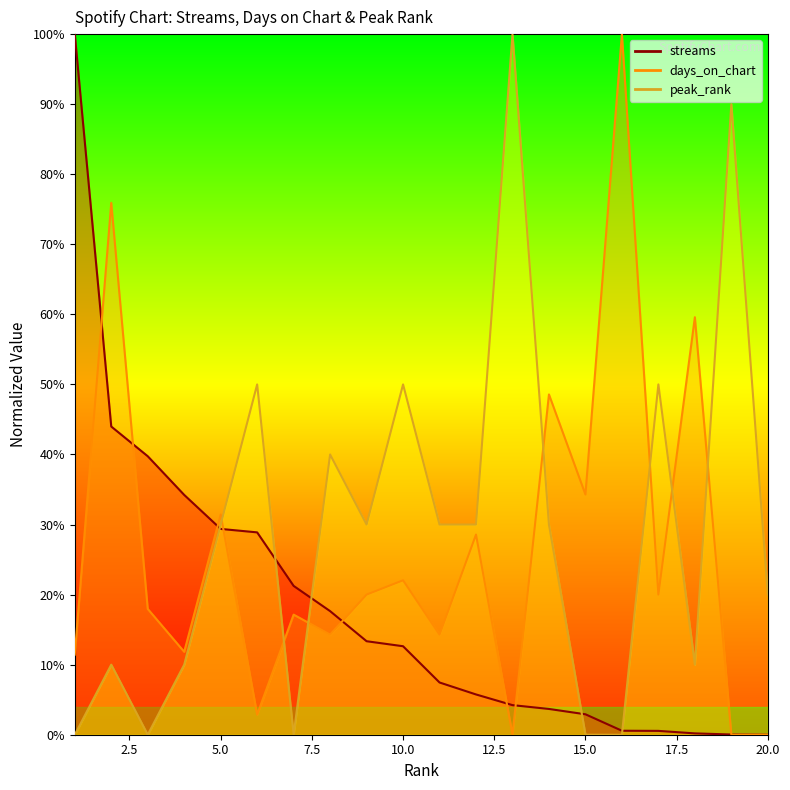

True or false: days_on_chart has more than 2 points higher than both neighbors.

True